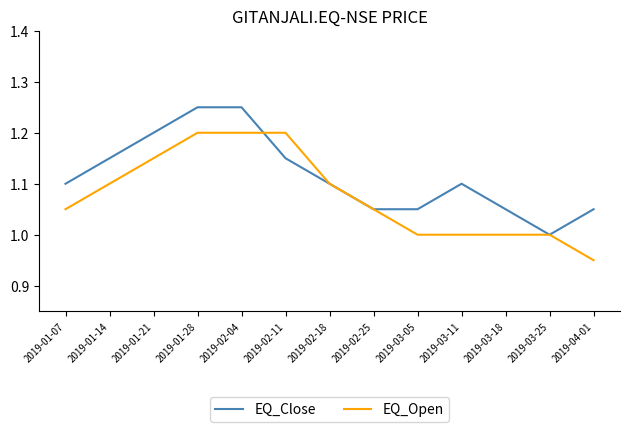

List the series in order of their overall mean, highest first.

EQ_Close, EQ_Open